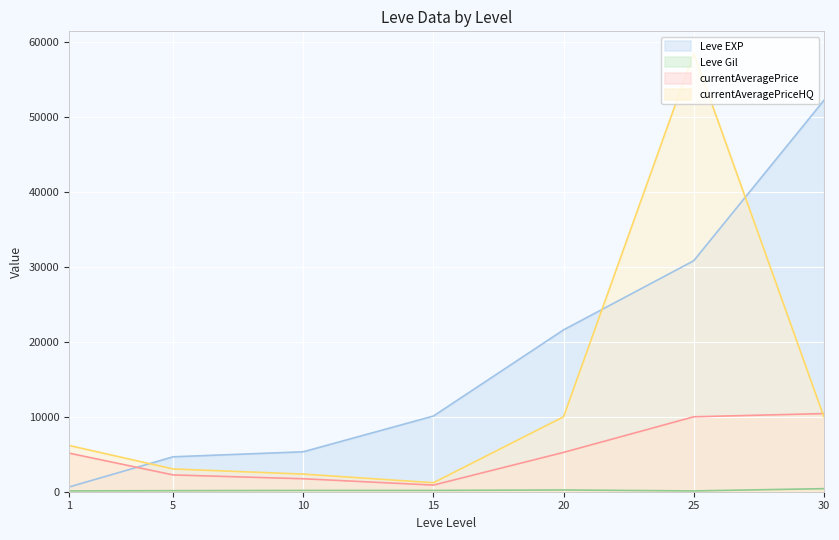

True or false: Leve EXP has a value of 21600.0 at 20.

True